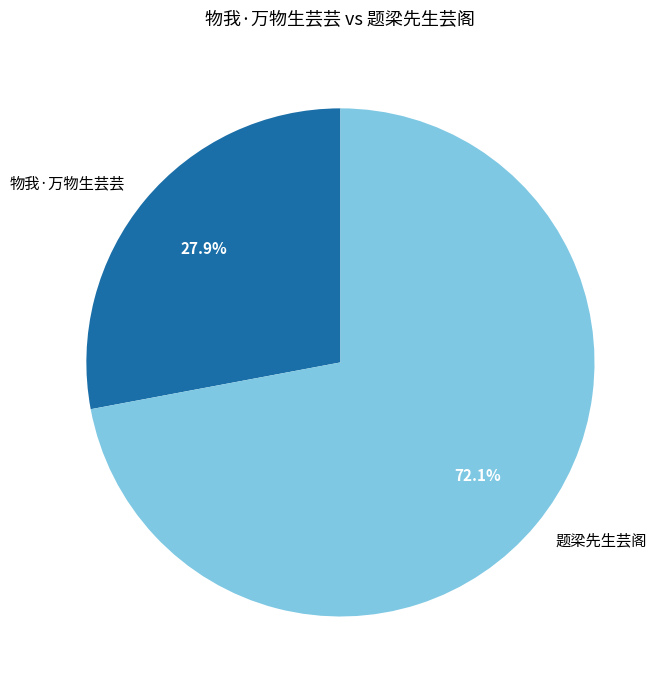

How many segments does this pie chart have?

2